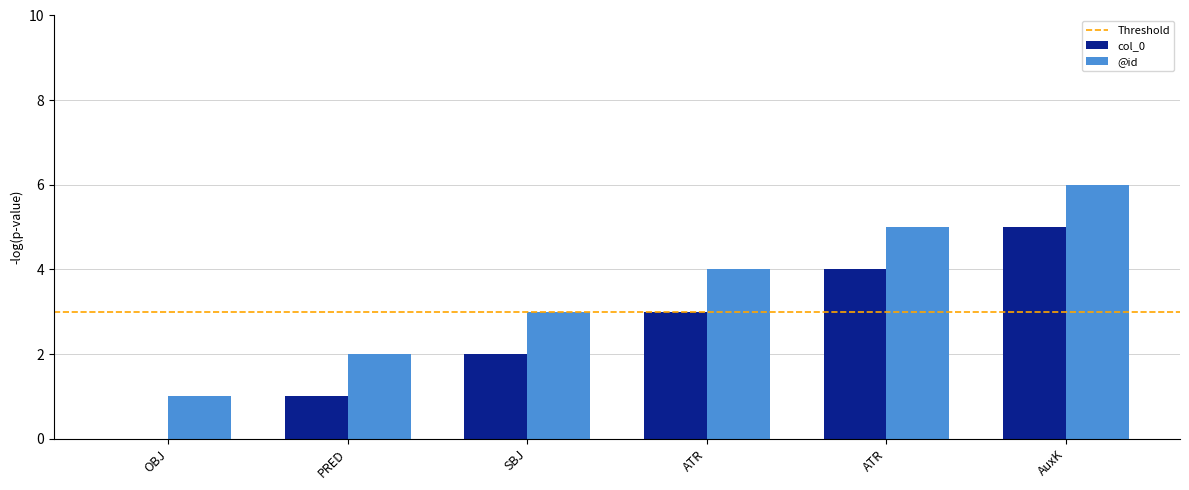

How many distinct data groups are displayed?

2